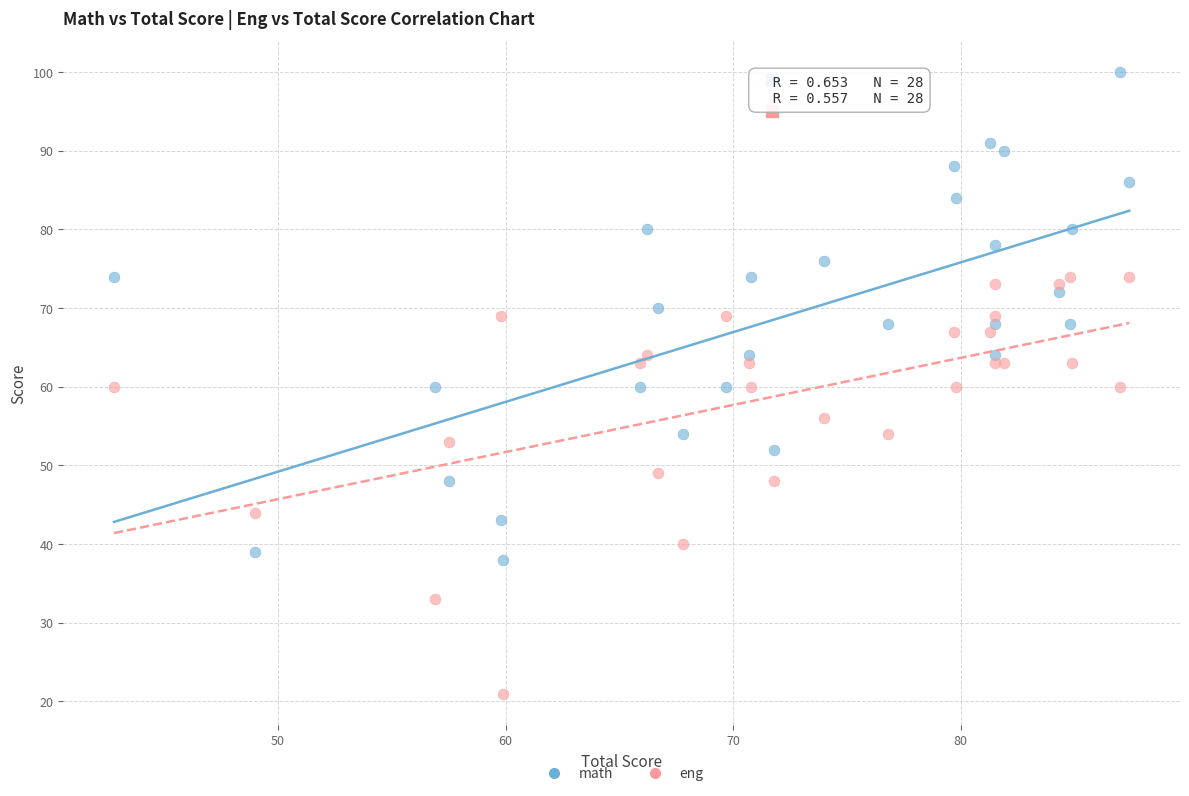

Which series contains the lowest Y value?

eng